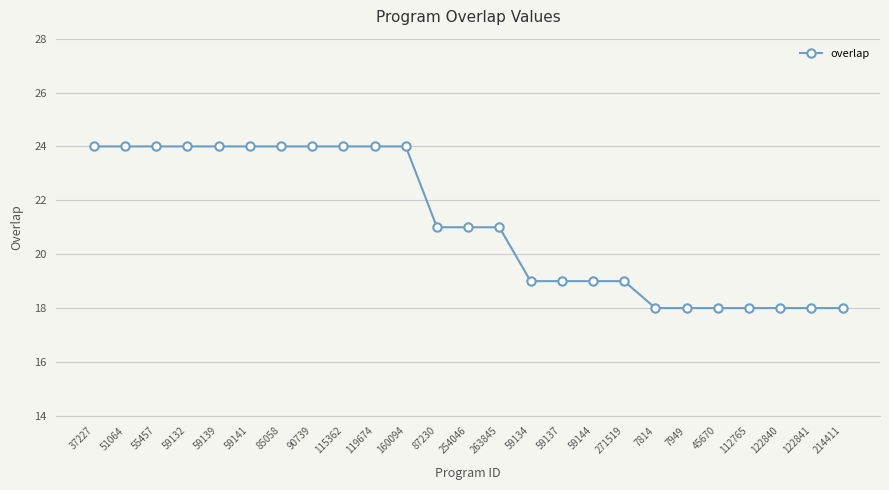

What is the average value?

21